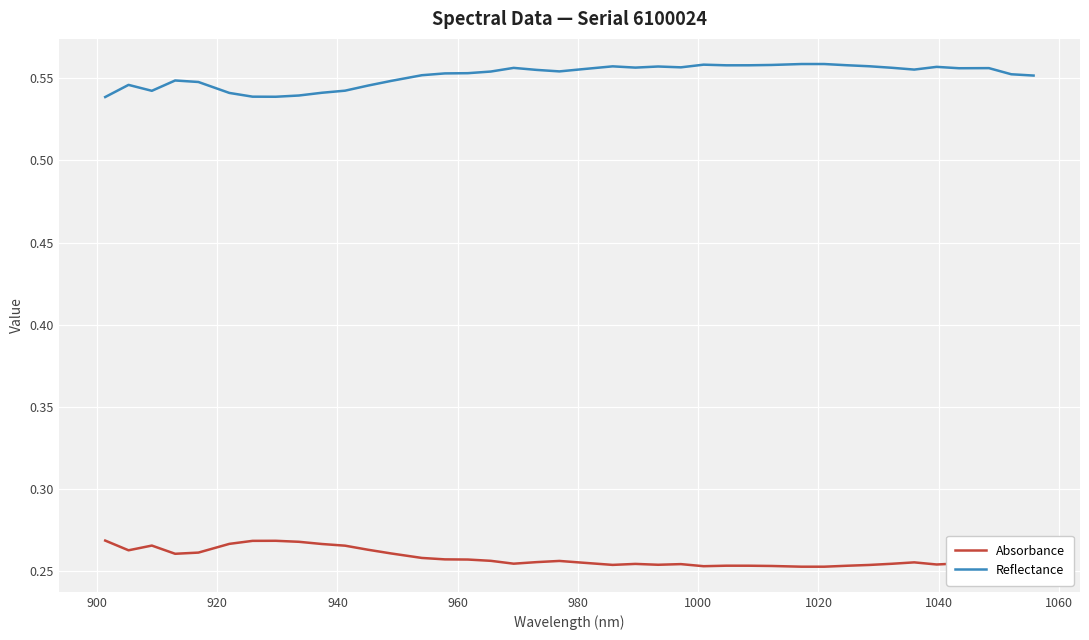

Rank the series by their average value, from highest to lowest.

Reflectance, Absorbance